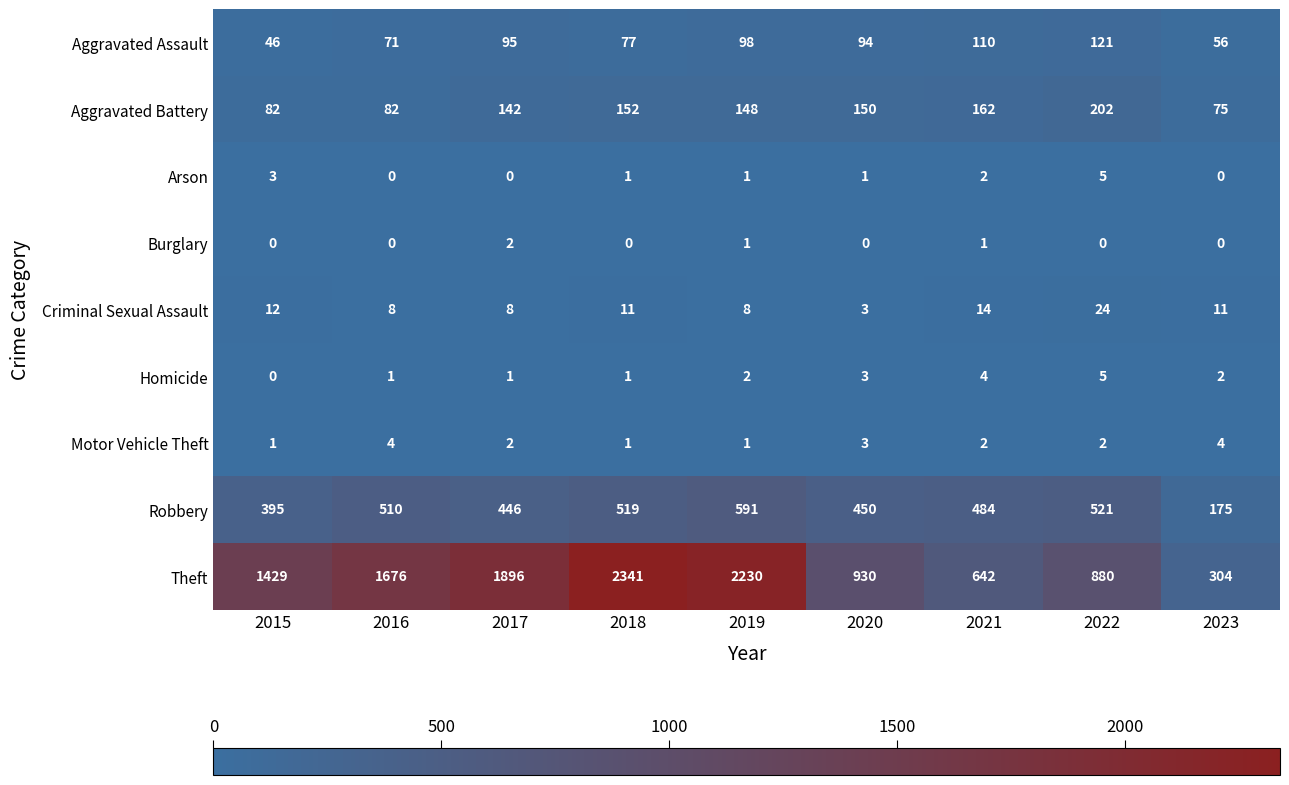

Which series changed the most between 2015 and 2018?

Theft